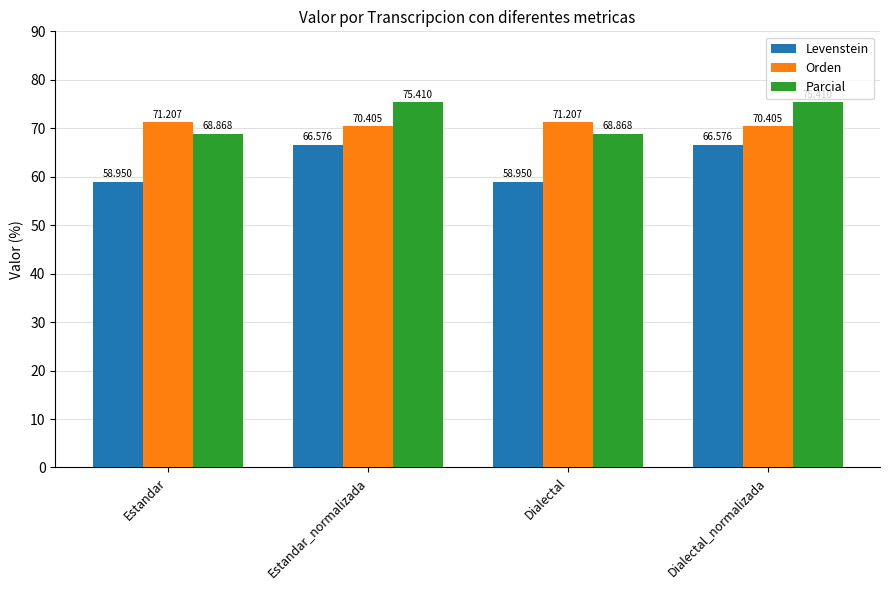

What is the difference between the maximum and minimum values in the Parcial series?

6.5